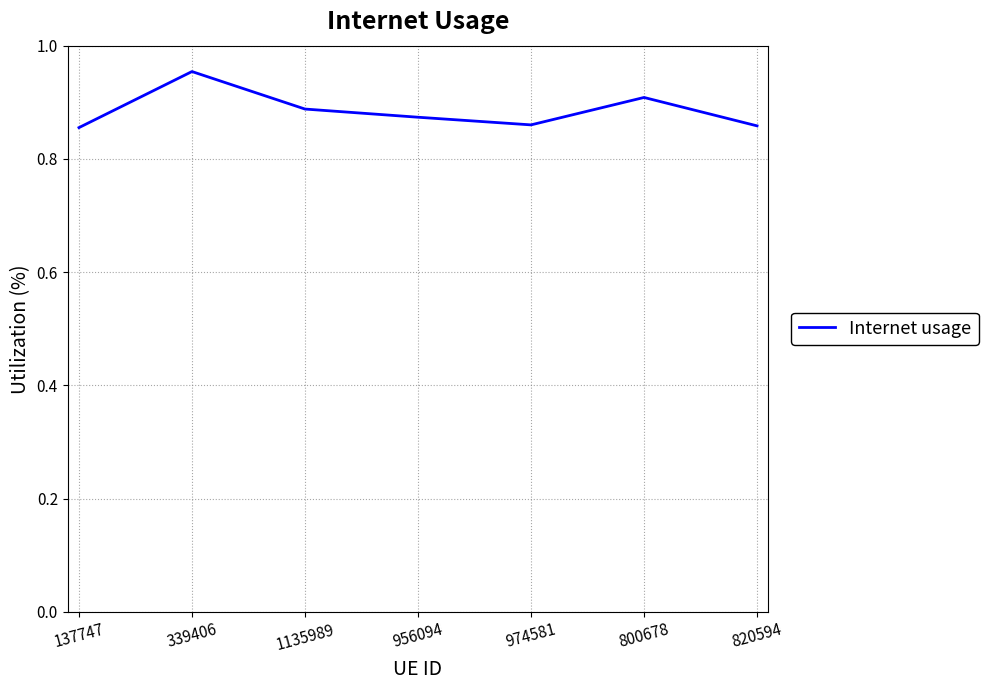

The chart shows a value of 0.5 at 137747. True or false?

False